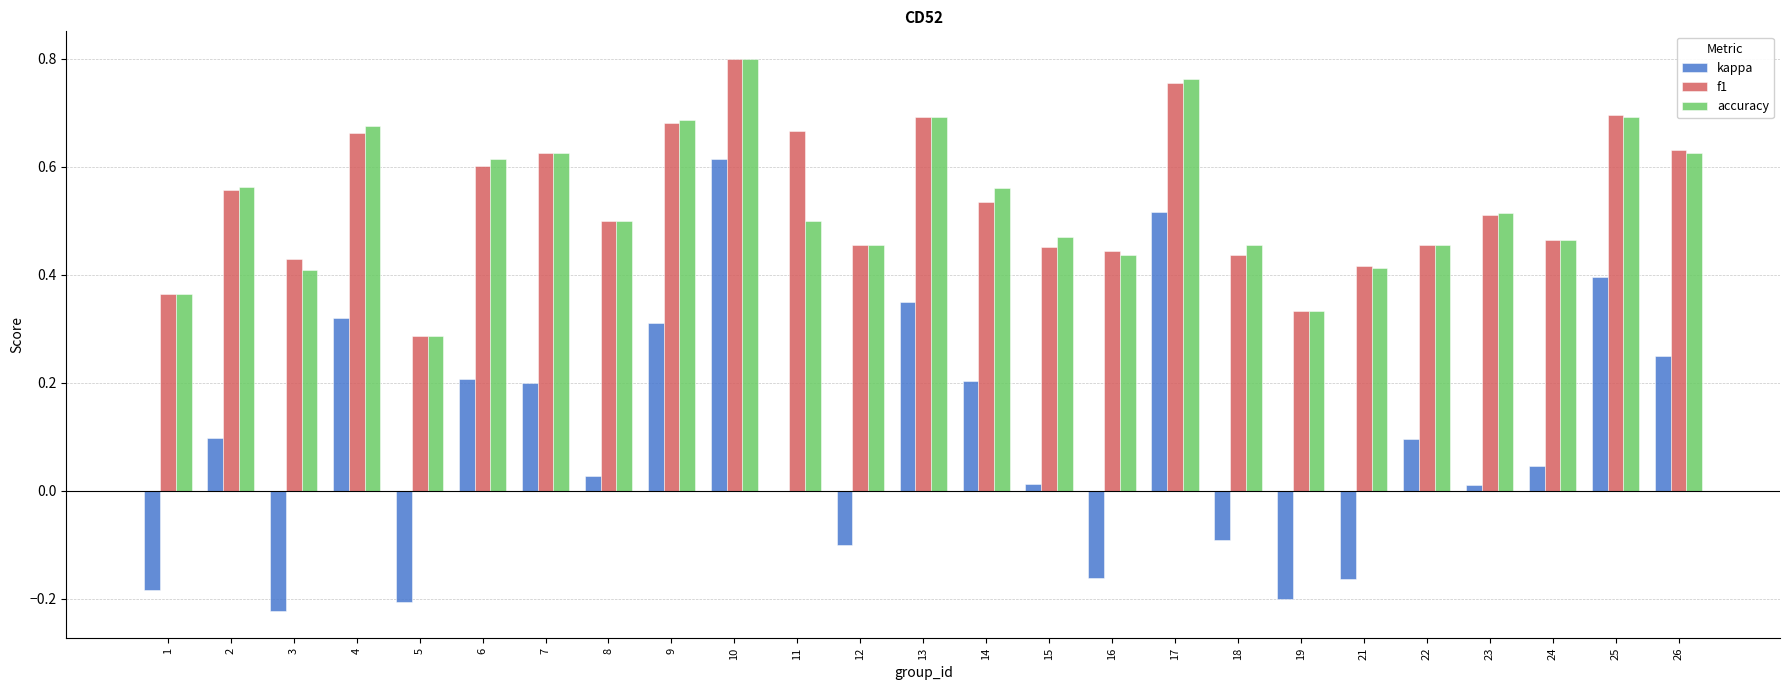

At which category is the sum across all series the highest?

10